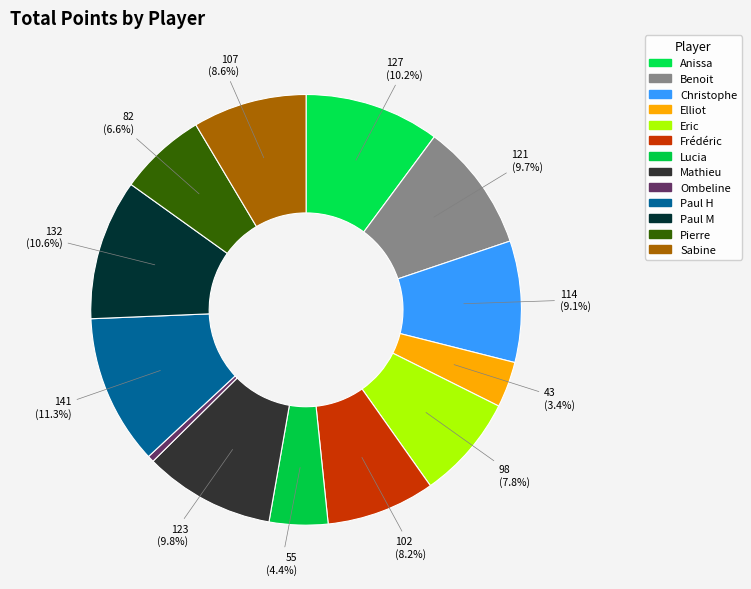

How many segments does this pie chart have?

13